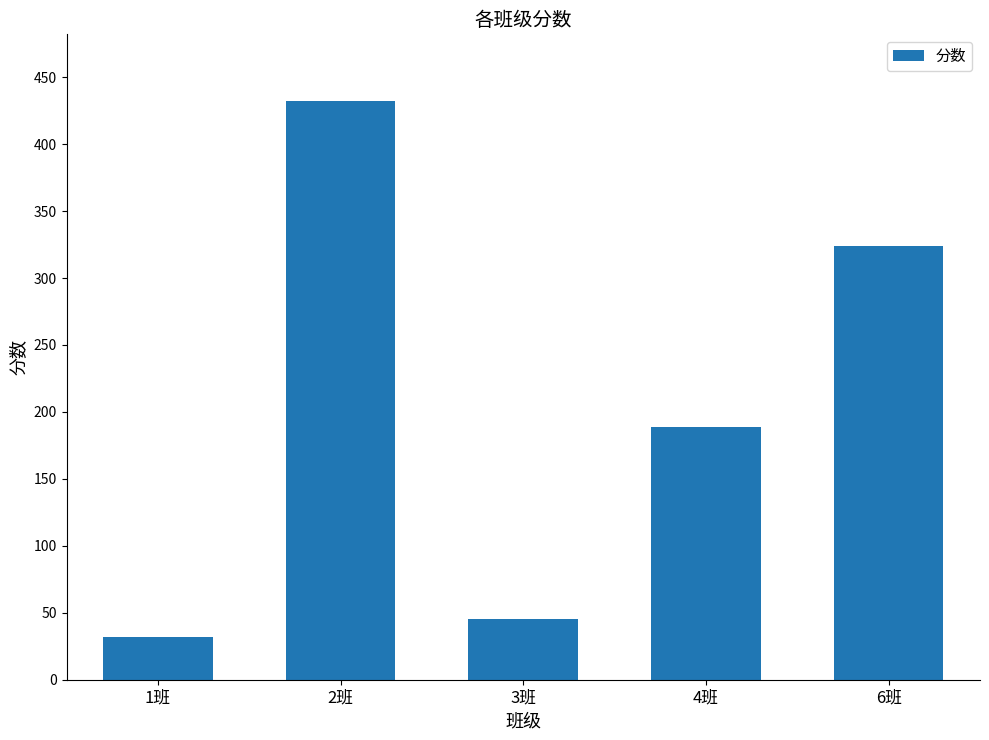

Reading left to right, what are all the values shown in this chart?

1班=32	2班=432	3班=45	4班=189	6班=324